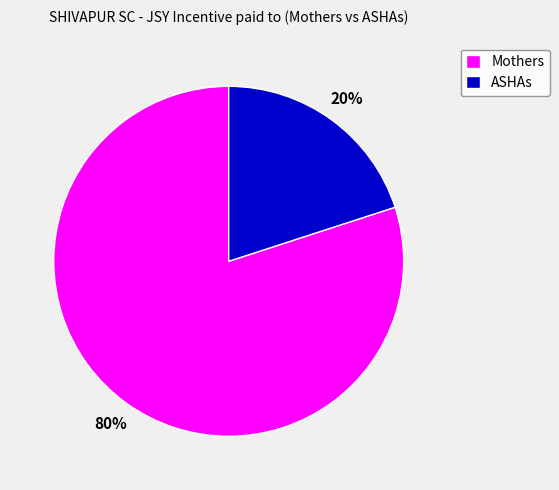

Rank the categories by value from highest to lowest.

Mothers, ASHAs